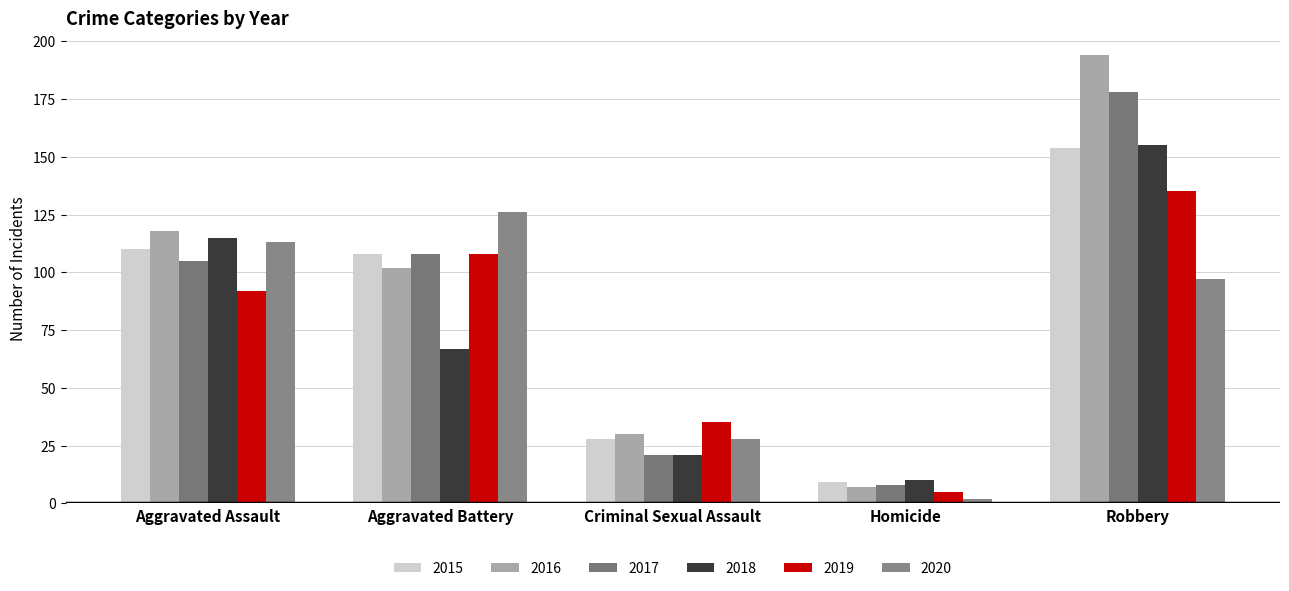

How many 2020 values are between 28 and 113?

3